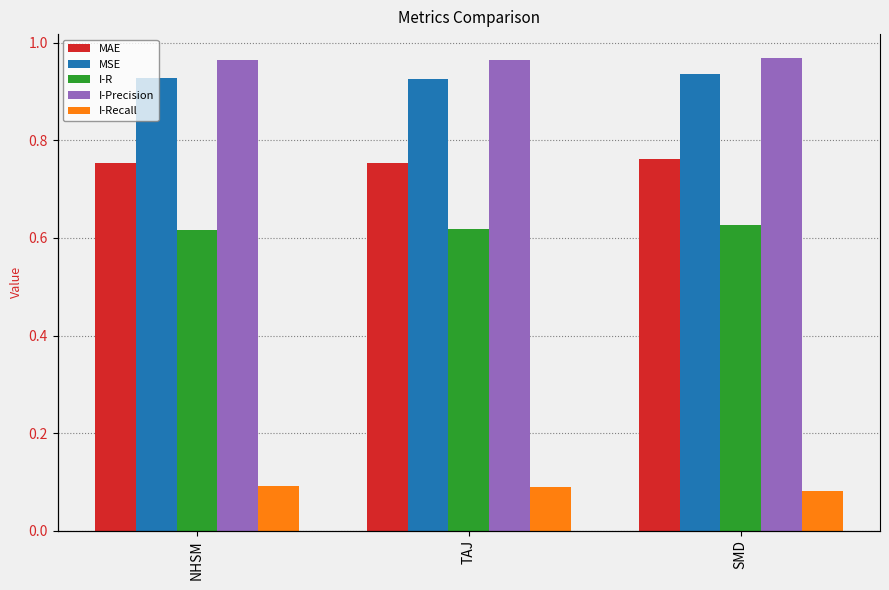

What are all the series names shown in the legend?

MAE, MSE, I-R, I-Precision, I-Recall